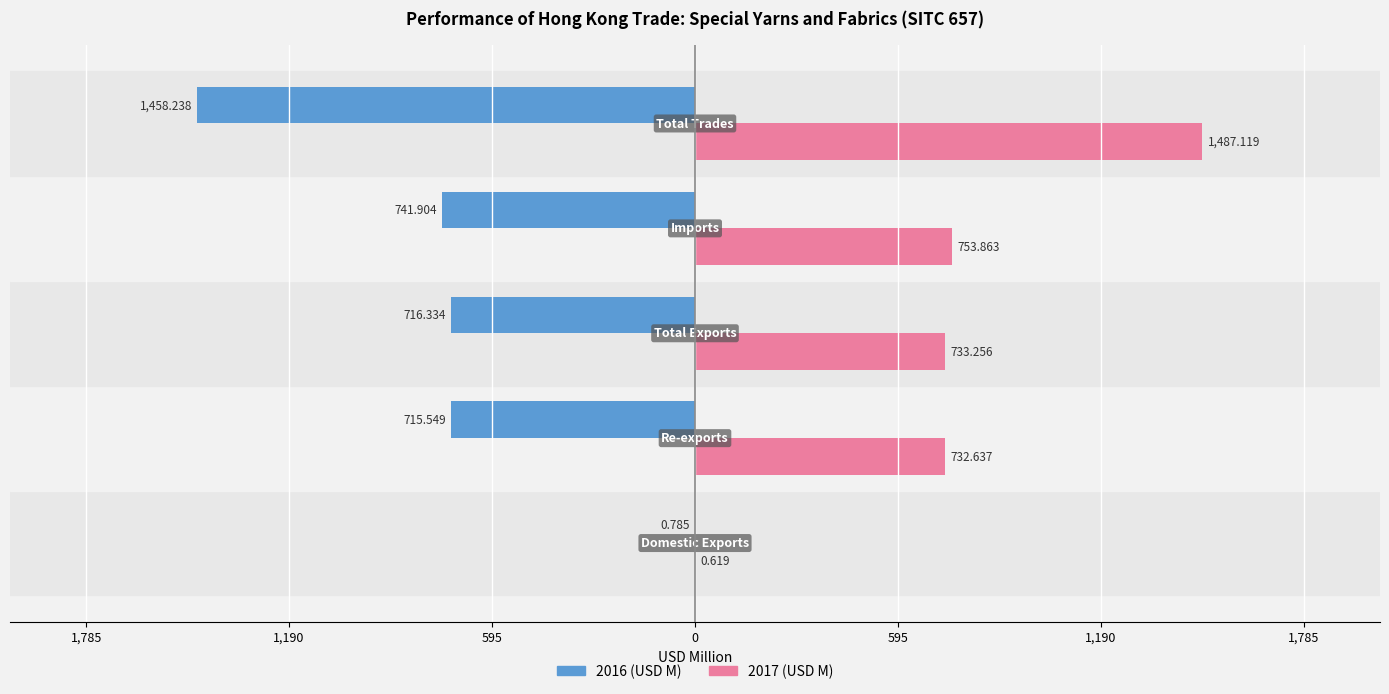

Reading left to right, extract all data points from this chart.

2016 (USD M): -0.8	-715.5	-716.3	-741.9	-1458.2
2017 (USD M): 0.6	732.6	733.3	753.9	1487.1